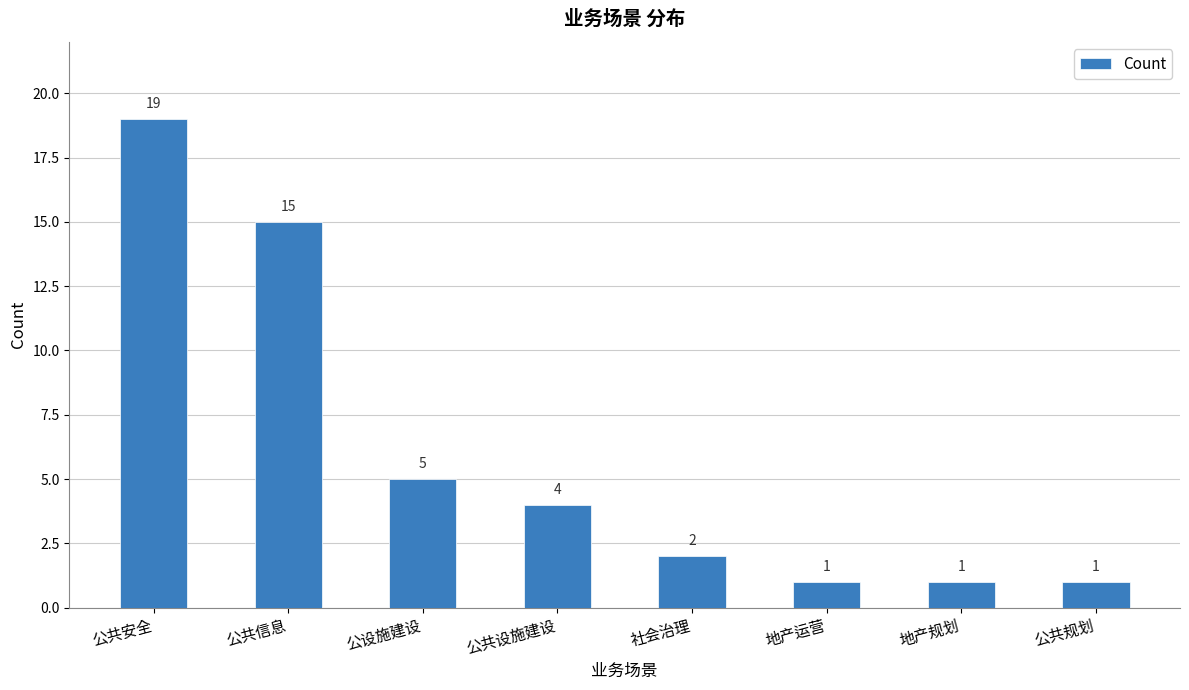

The chart shows a value of 4 at 公共安全. True or false?

False